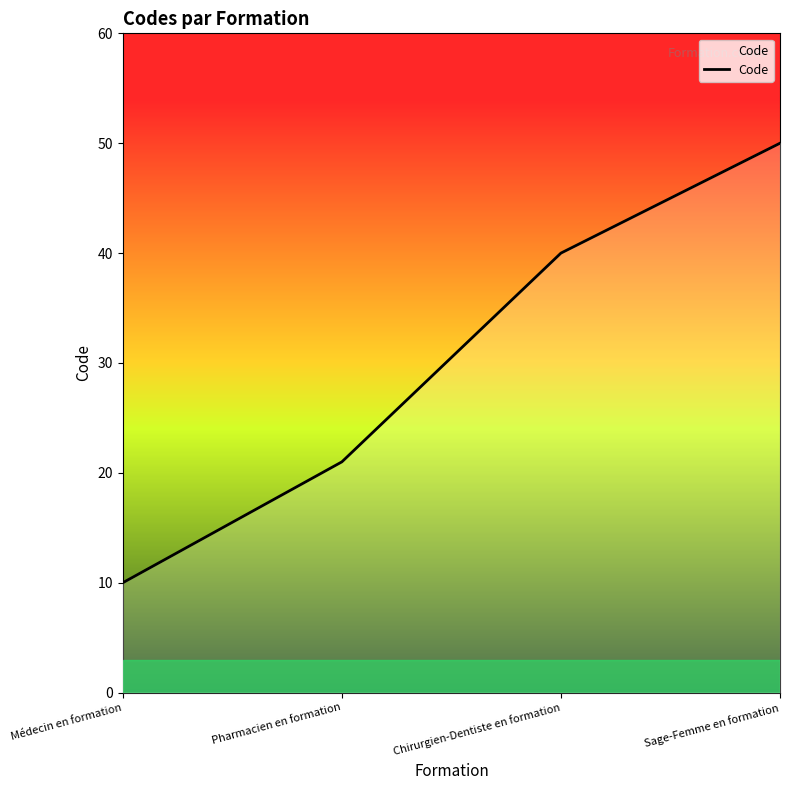

Reading left to right, what are all the values shown in this chart?

Médecin en formation=10	Pharmacien en formation=21	Chirurgien-Dentiste en formation=40	Sage-Femme en formation=50